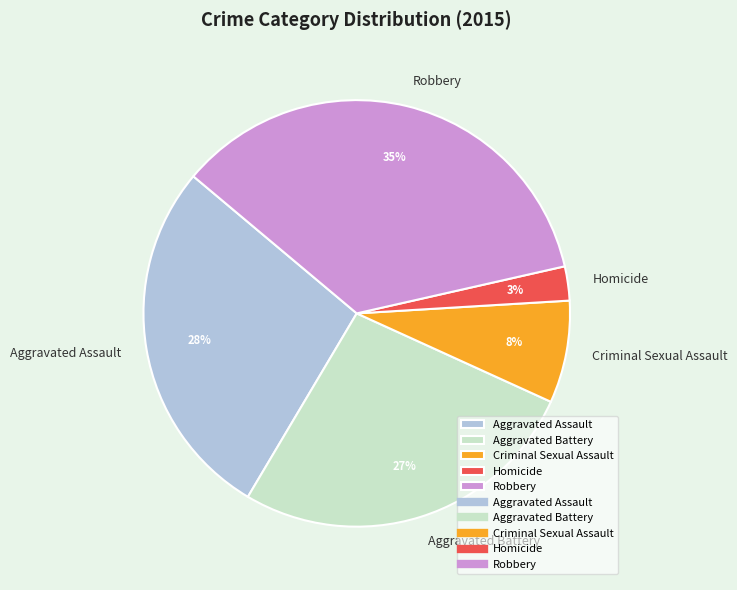

Is Robbery the majority of the pie?

No